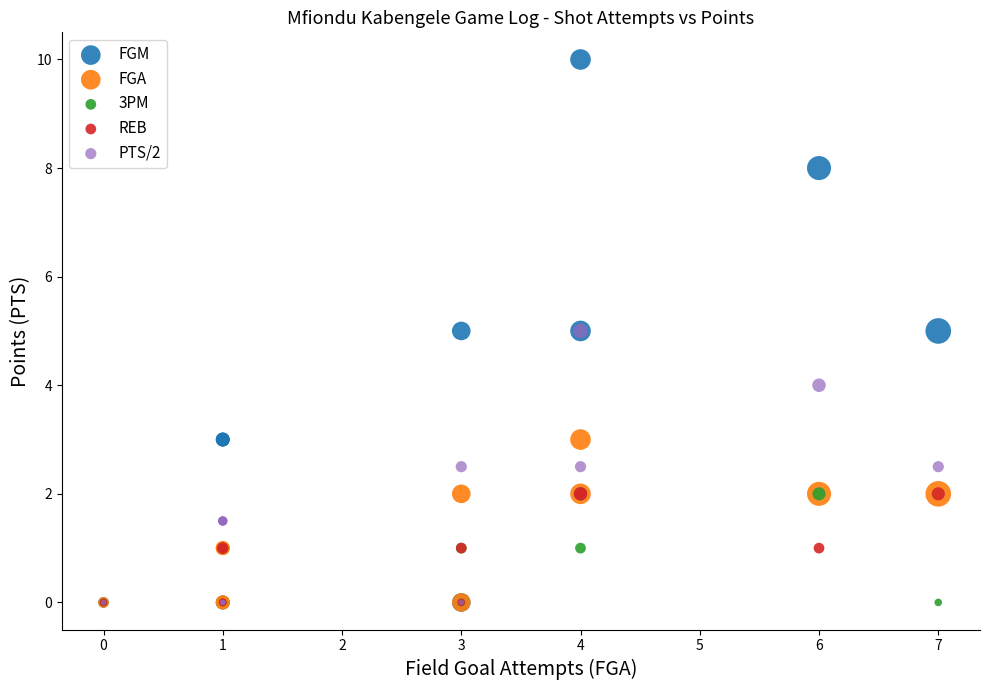

What are all the series names shown in the legend?

FGM, FGA, 3PM, REB, PTS/2